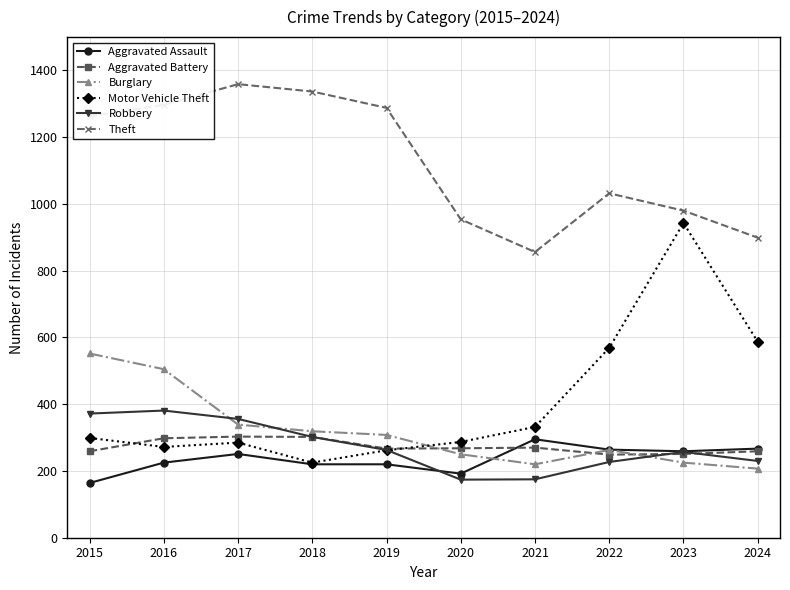

In Motor Vehicle Theft, how many points are higher than both neighbors (excluding endpoints)?

2